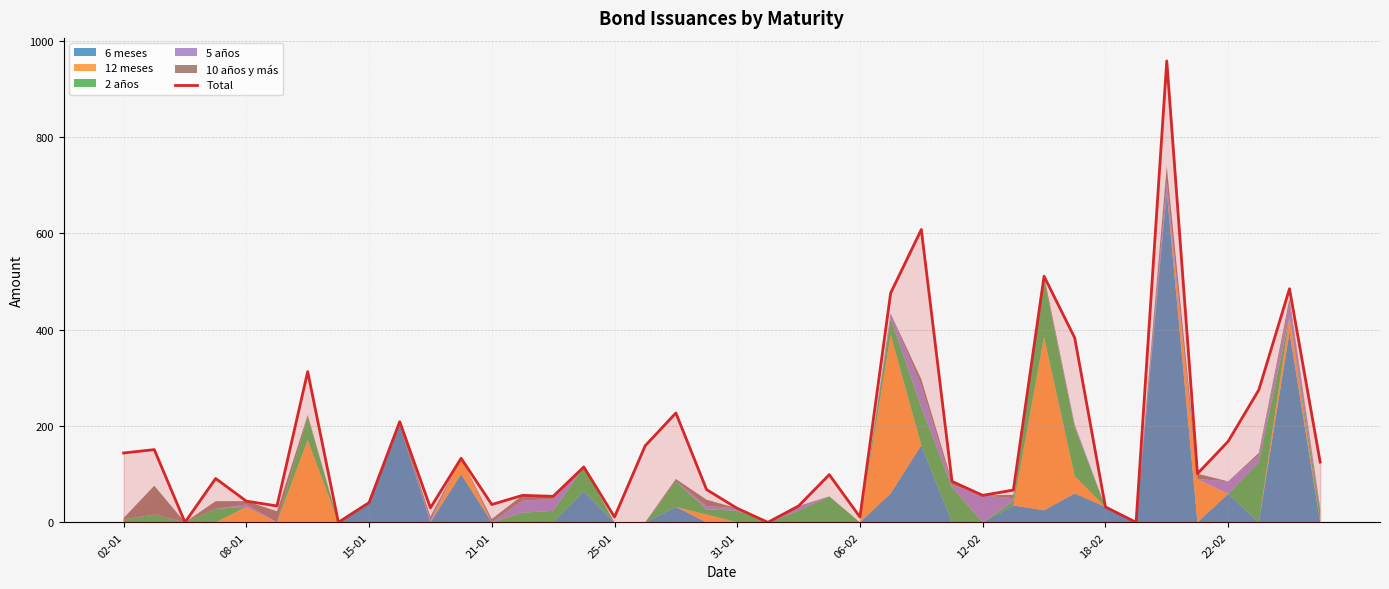

How many points are higher than both their immediate neighbors (excluding endpoints)?

13